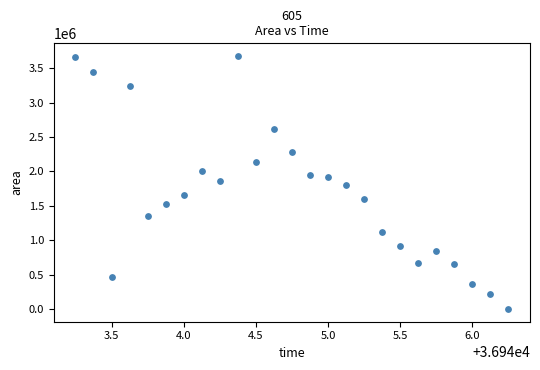

What is the range of Y values (max minus min)?

3678125